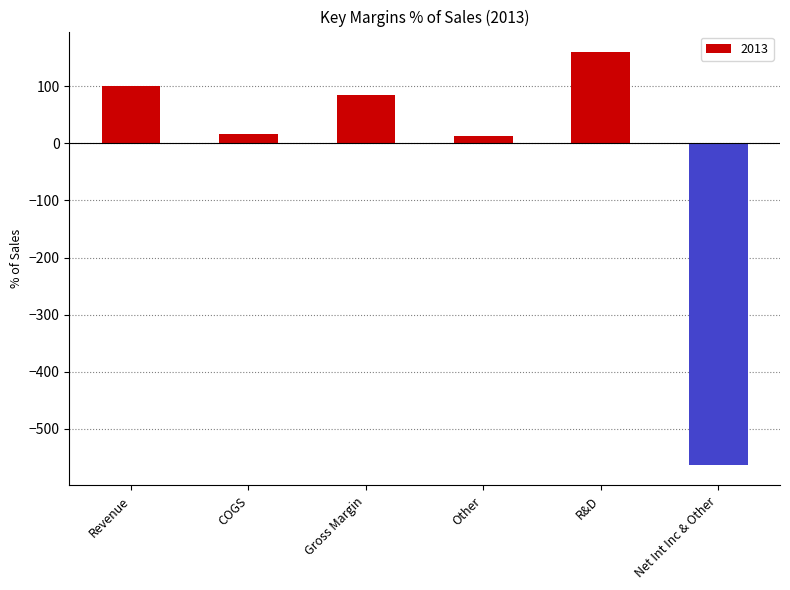

What is the difference between the maximum and minimum values?

722.2